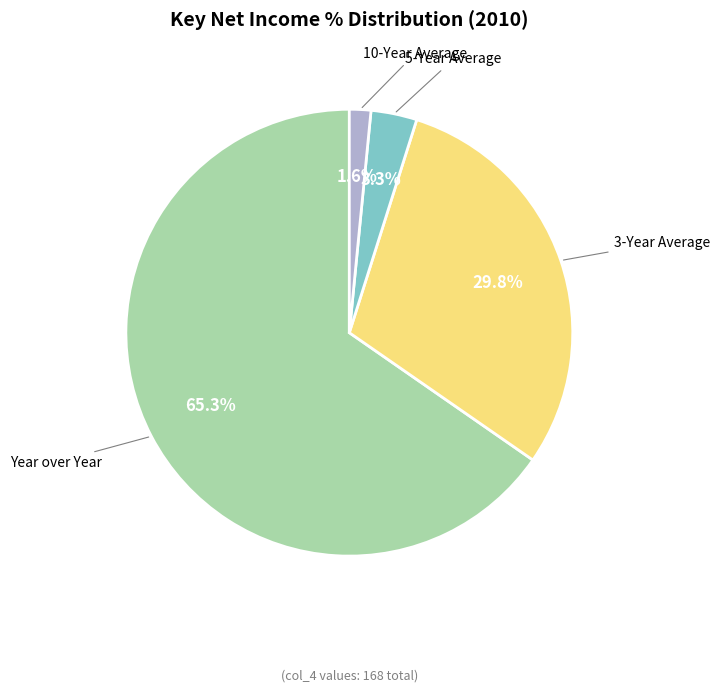

Is there any slice that represents more than half of the pie?

Yes